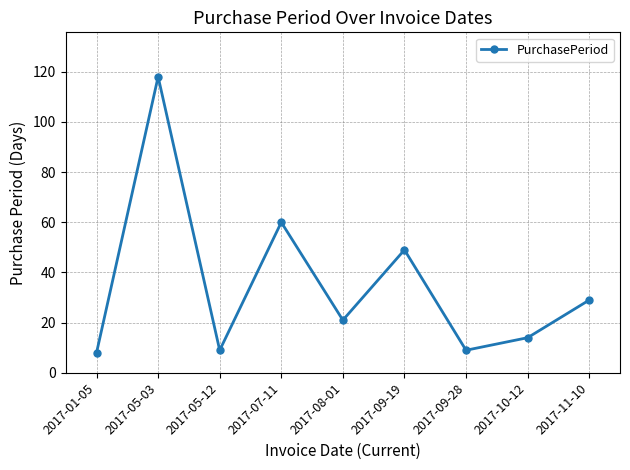

Count the number of categories in the chart.

9